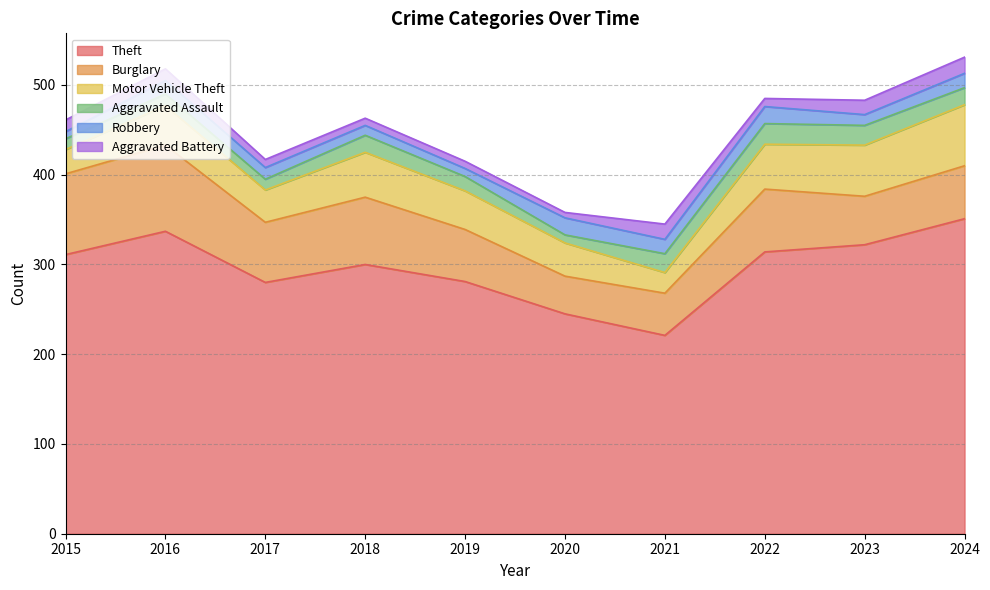

True or false: Burglary and Aggravated Assault cross at least once.

False